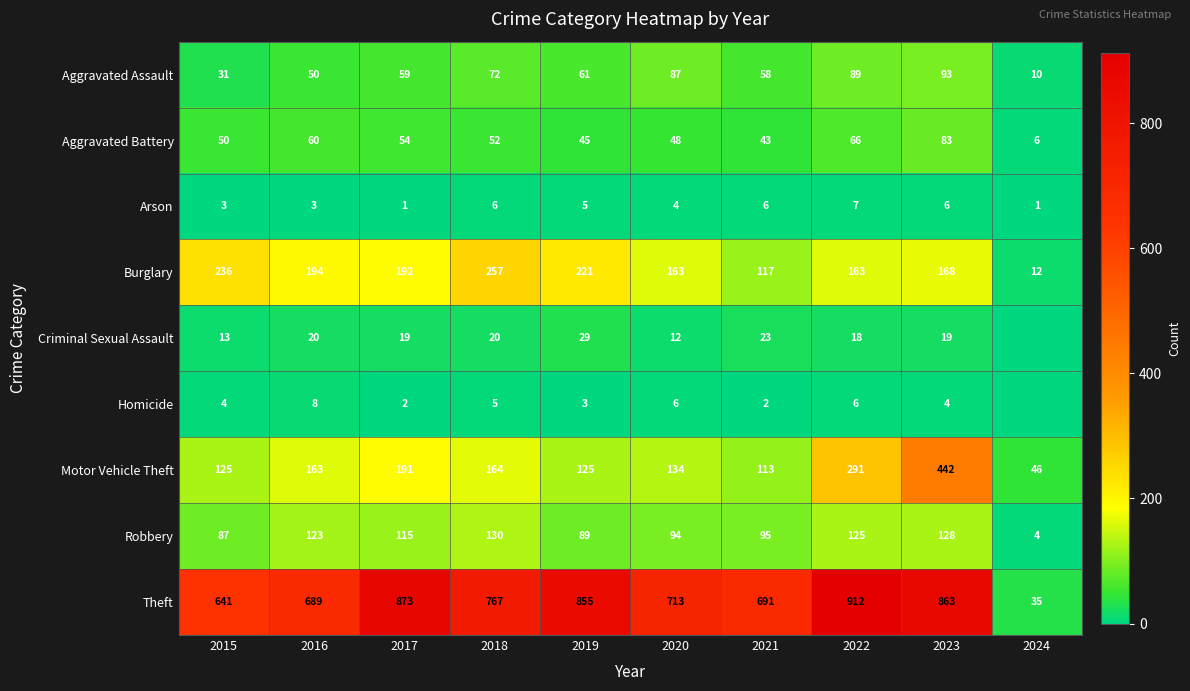

At which category does the chart reach its peak across all series?

2022